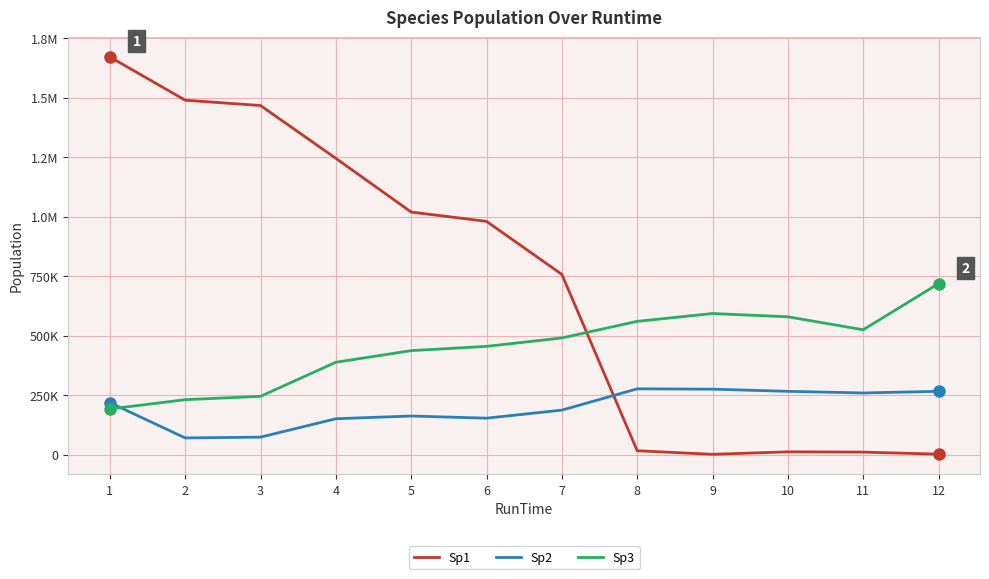

List the series in order of their peak value, lowest first.

Sp2, Sp3, Sp1